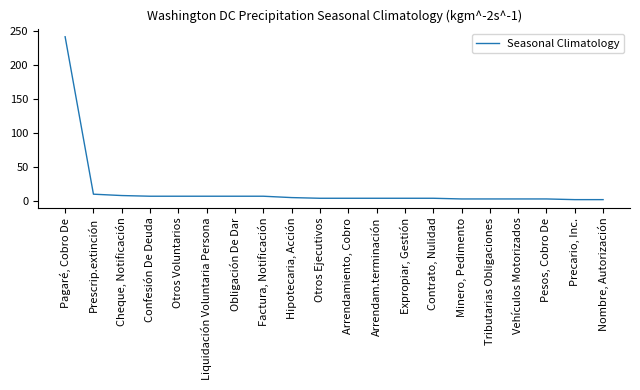

What is the maximum value shown in the chart?

241